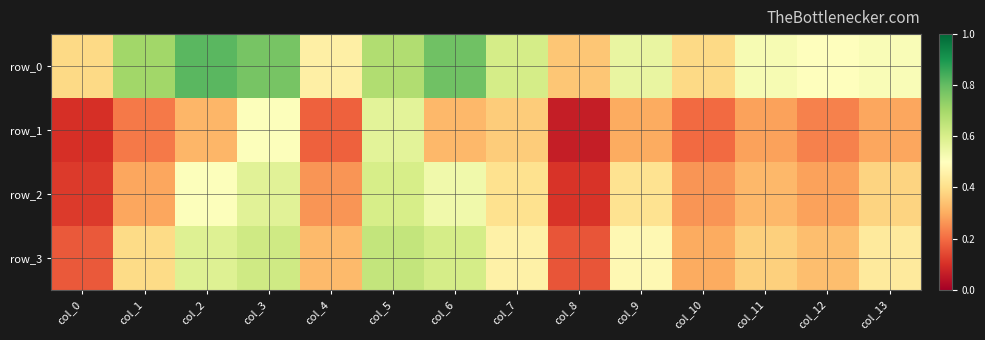

Which category has the lowest value in the row_3 series?

col_8